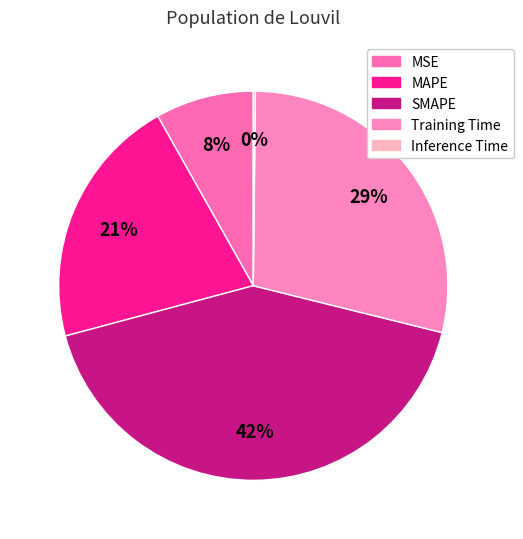

Which has a higher value, Training Time or SMAPE?

SMAPE